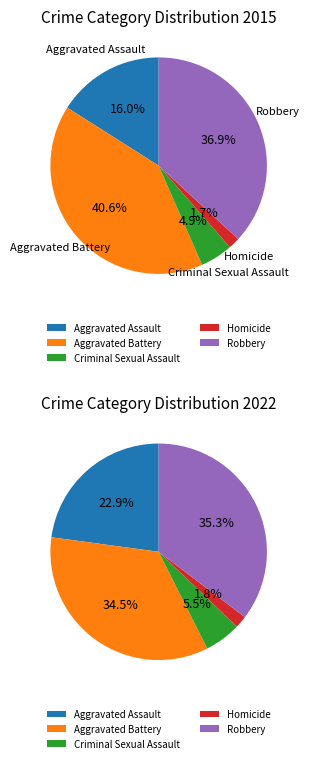

Which has a higher value, Criminal Sexual Assault or Aggravated Assault?

Aggravated Assault